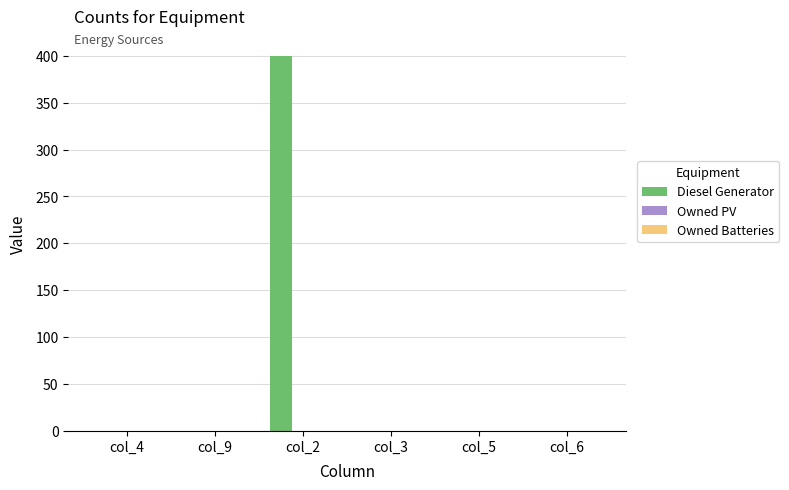

Is it true that the value at col_5 is 257?

False